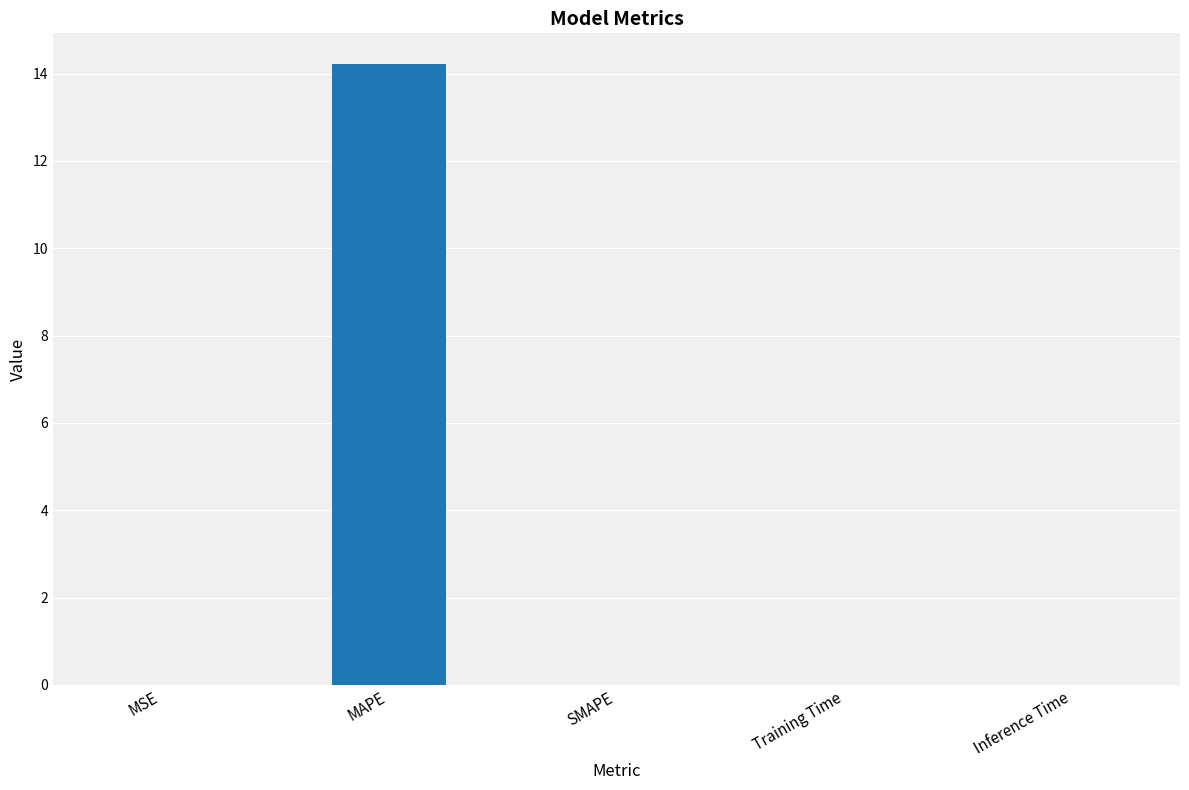

Which label corresponds to the largest value in the chart?

MAPE